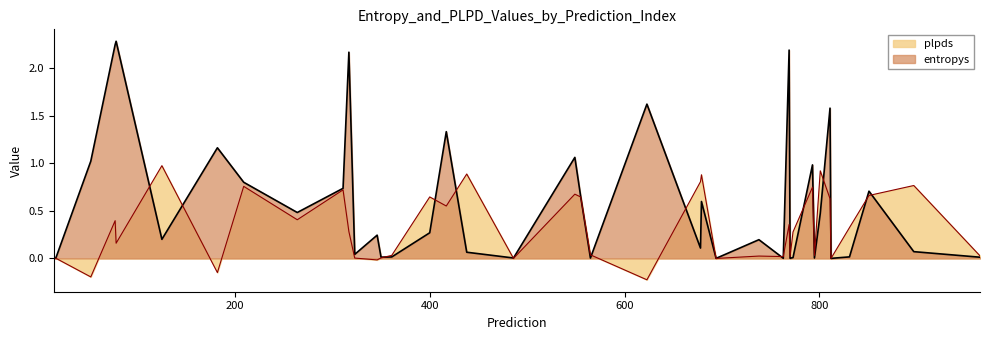

Rank the series by their average value, from lowest to highest.

plpds, entropys